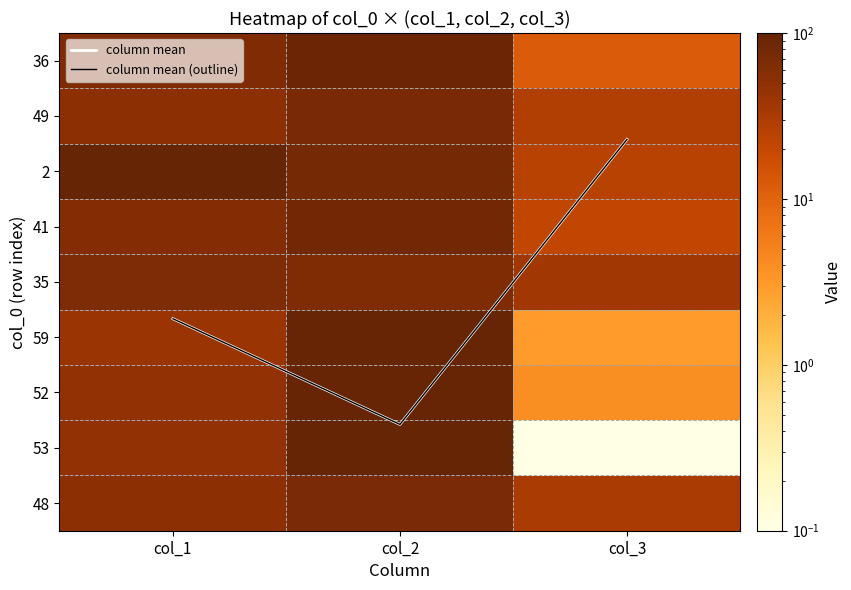

Where is 41 nearest to the value 50?

col_1